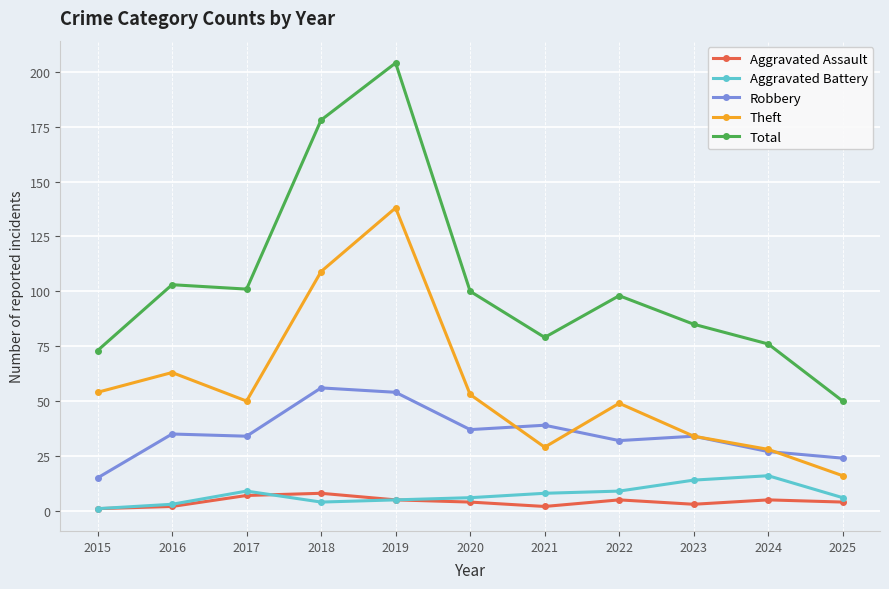

Which series changed the most between 2017 and 2018?

Total